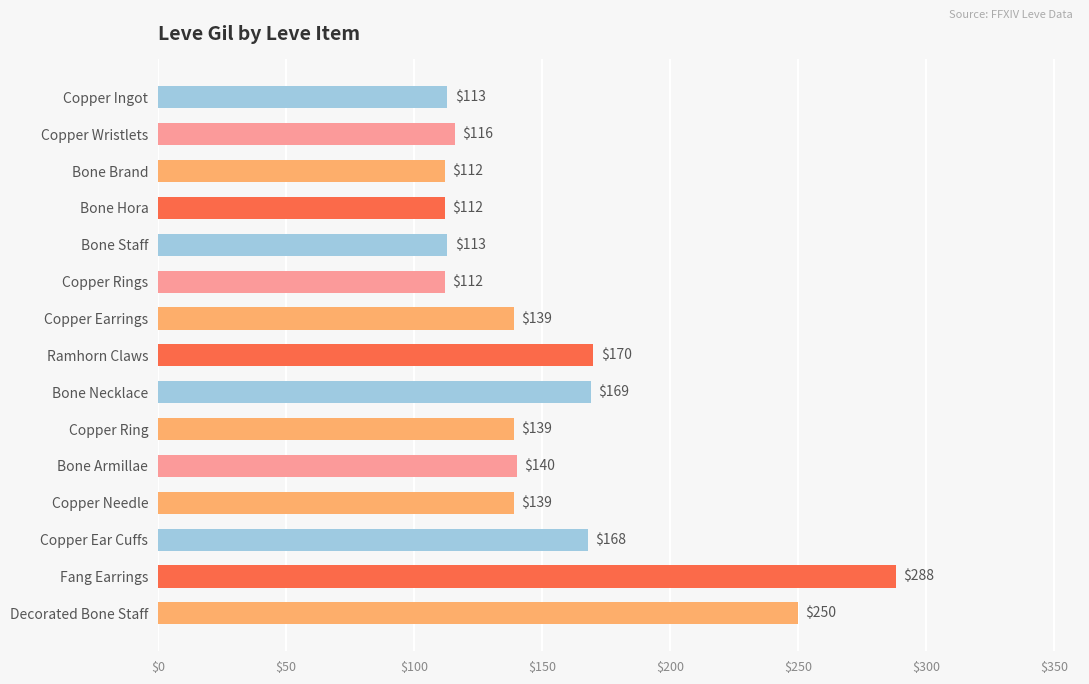

Between Copper Needle and Ramhorn Claws, which is larger?

Ramhorn Claws